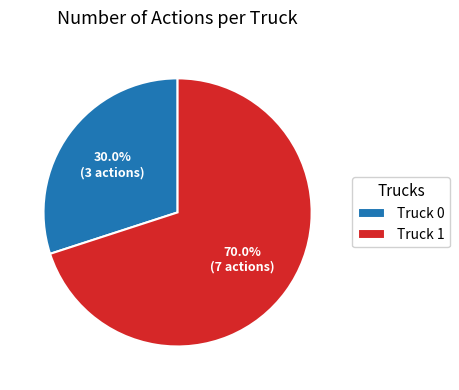

What is the majority slice?

Truck 1